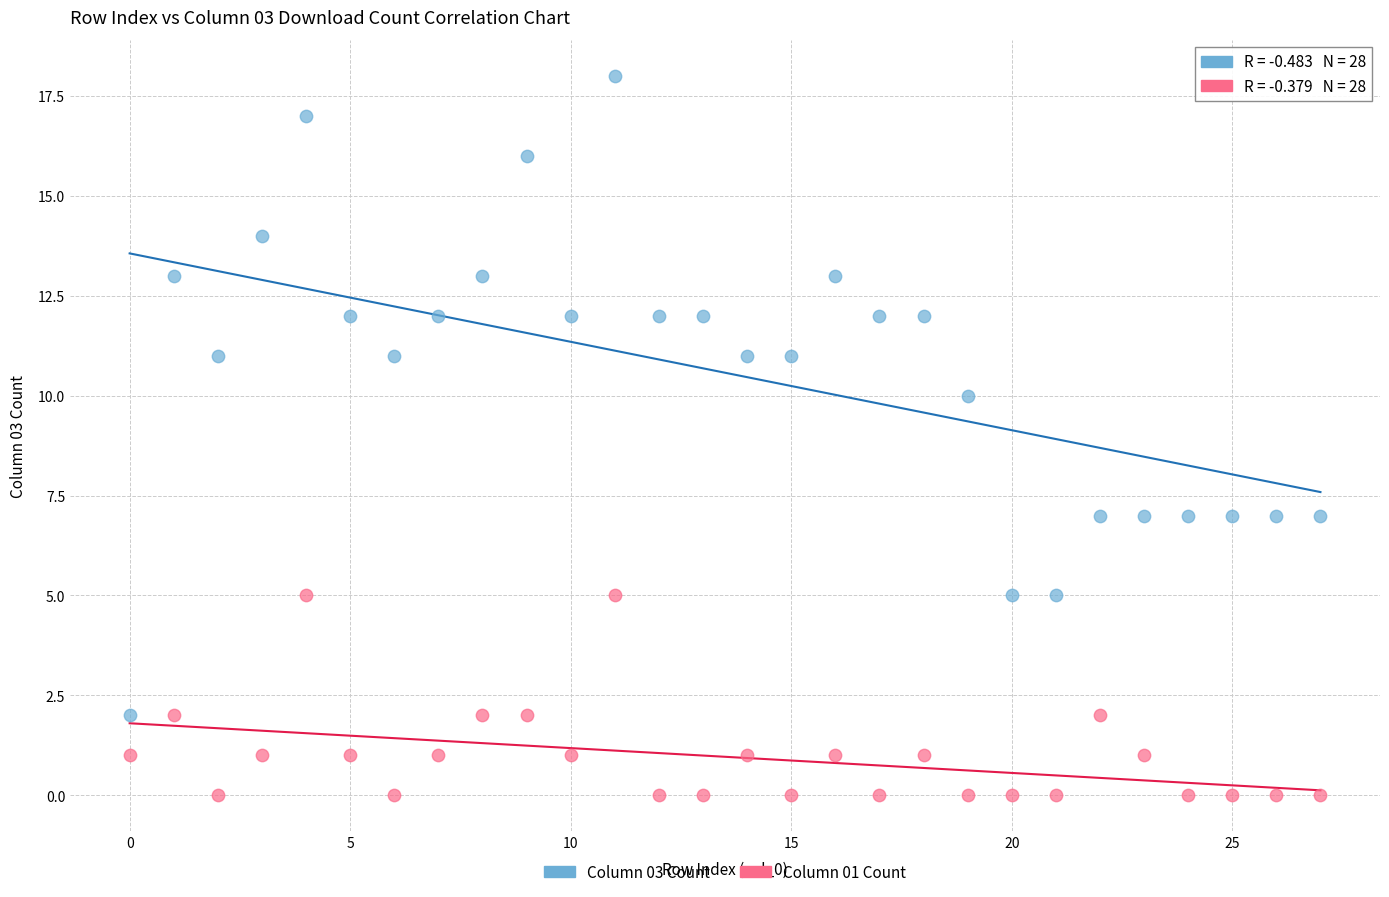

Across all series, what Y value is closest to 9?

10